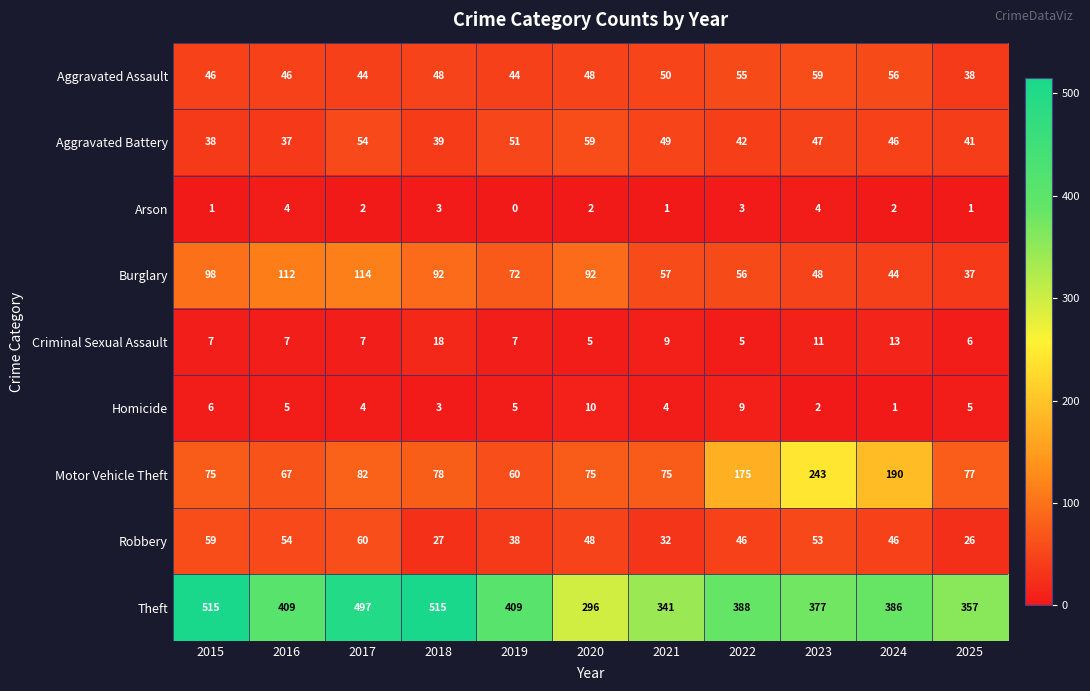

Between 2018 and 2025, which series saw the biggest shift?

Theft